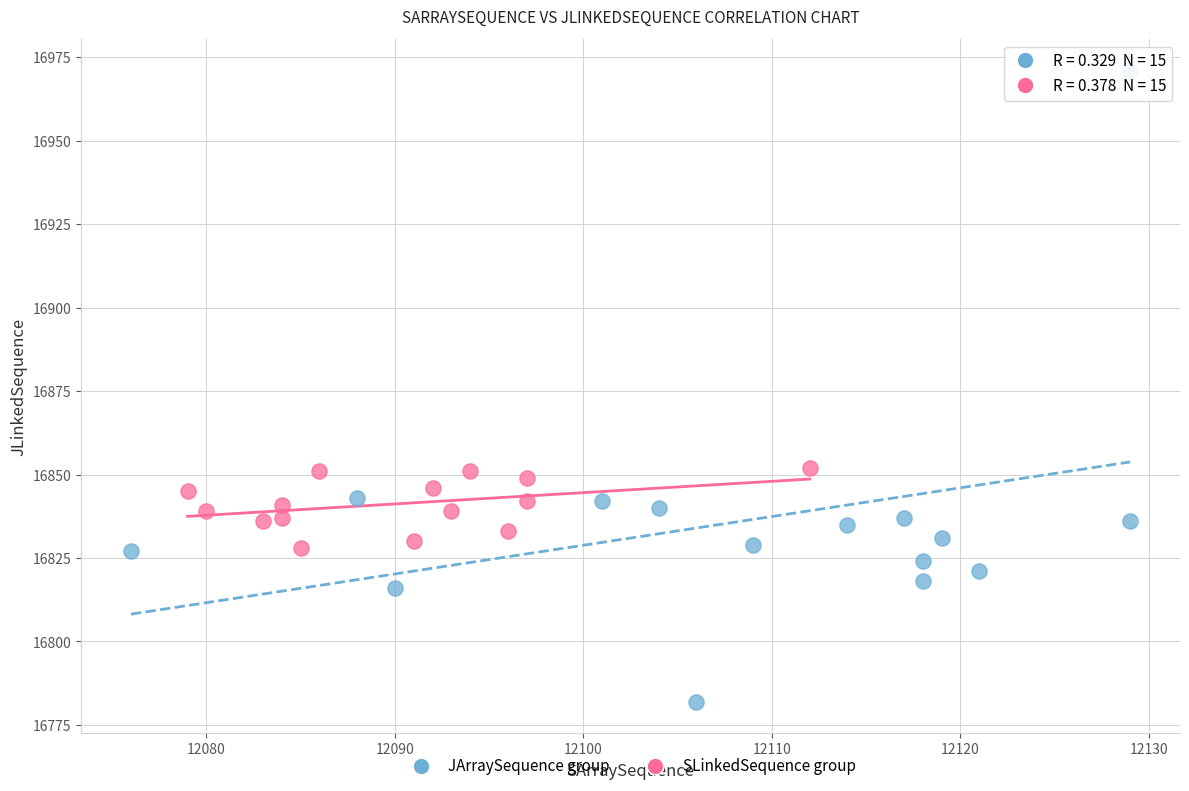

Which series reaches the maximum Y coordinate?

JArraySequence group